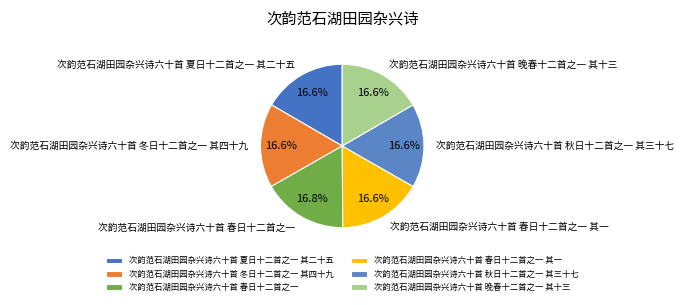

Is there a majority slice in this chart?

No